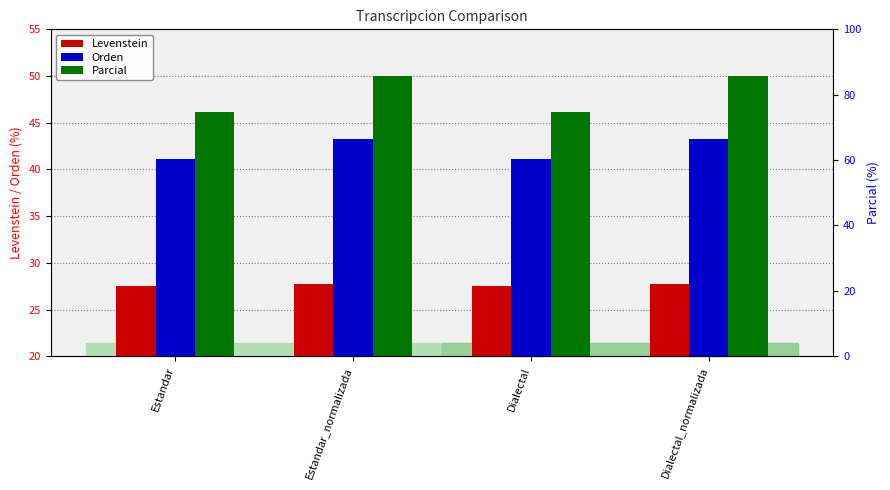

At which category is the sum across all series the highest?

Estandar_normalizada